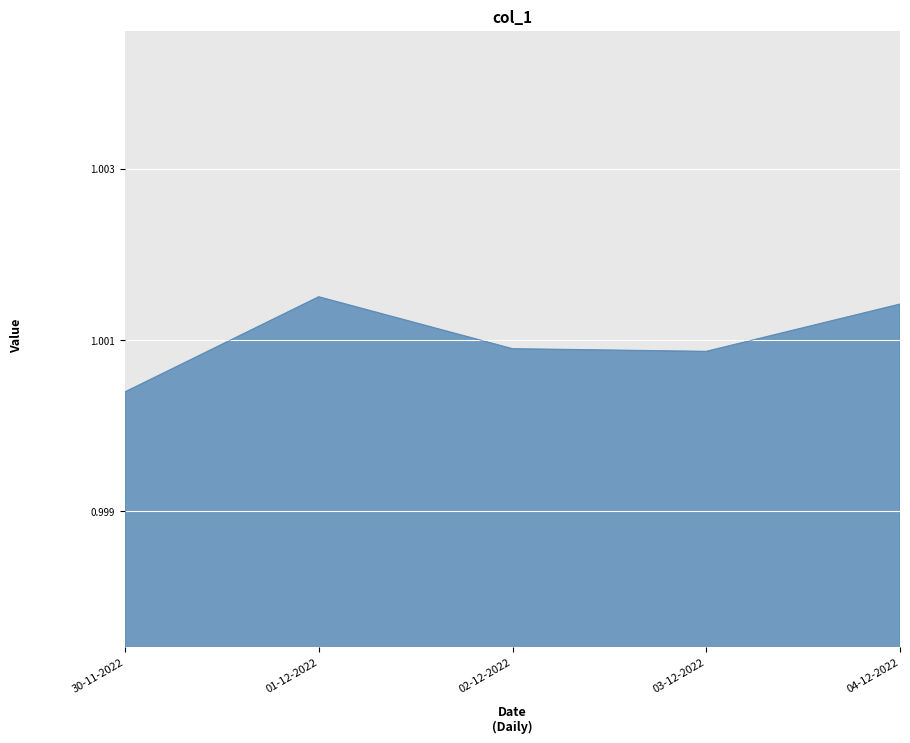

Which category has the highest value across all series?

01-12-2022